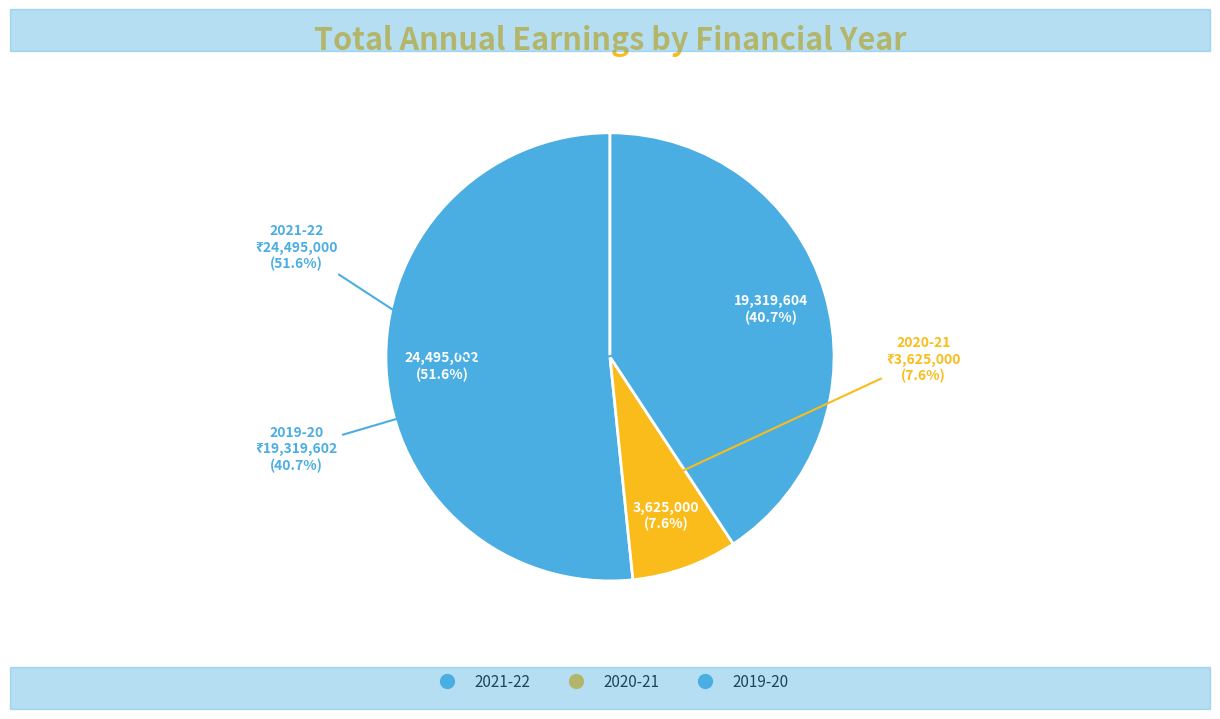

Which slice is the smallest?

2020-21